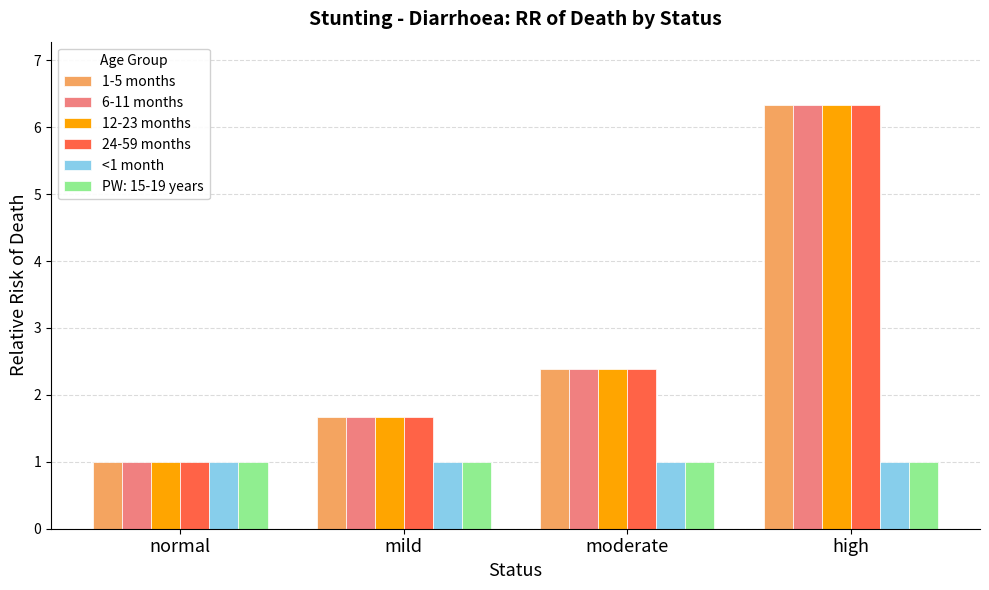

What is the spread (max minus min) of values at high?

5.3